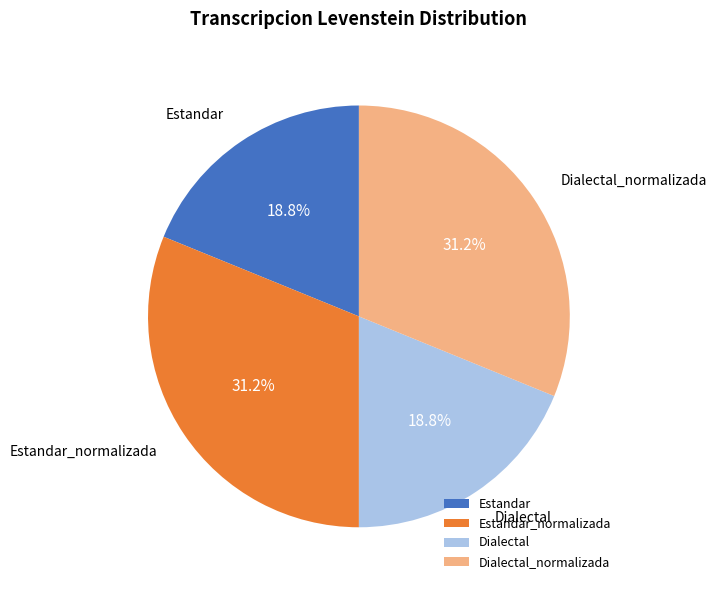

Is there any slice that represents more than half of the pie?

No